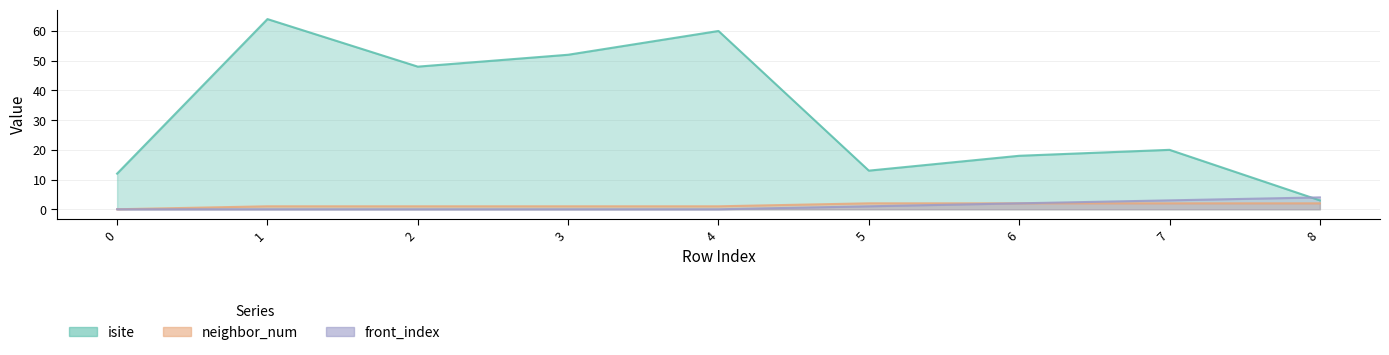

True or false: front_index and isite cross at least once.

True